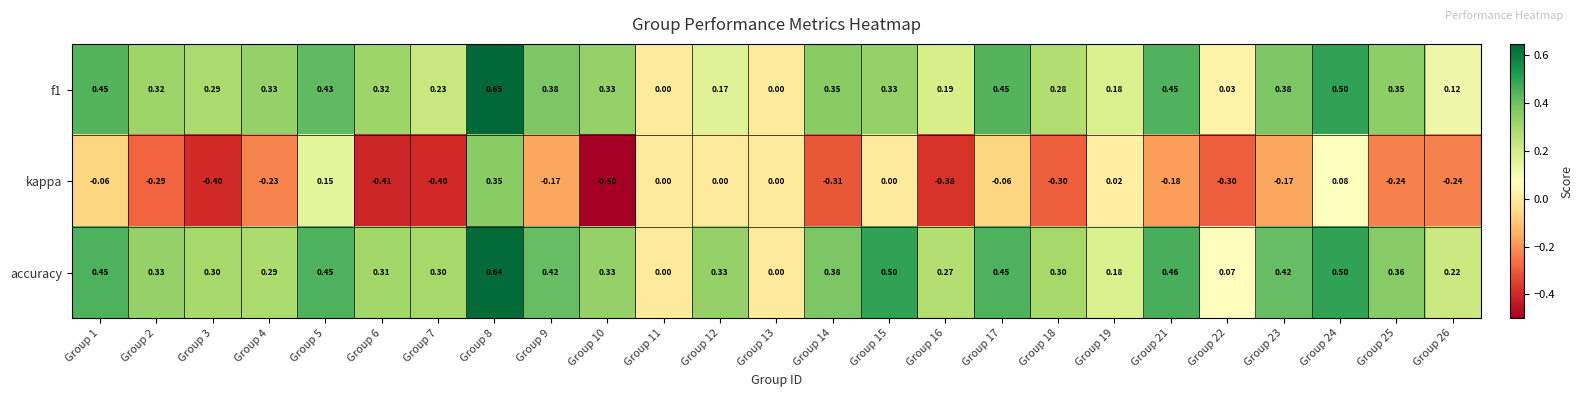

At which category is the sum across all series the highest?

Group 8